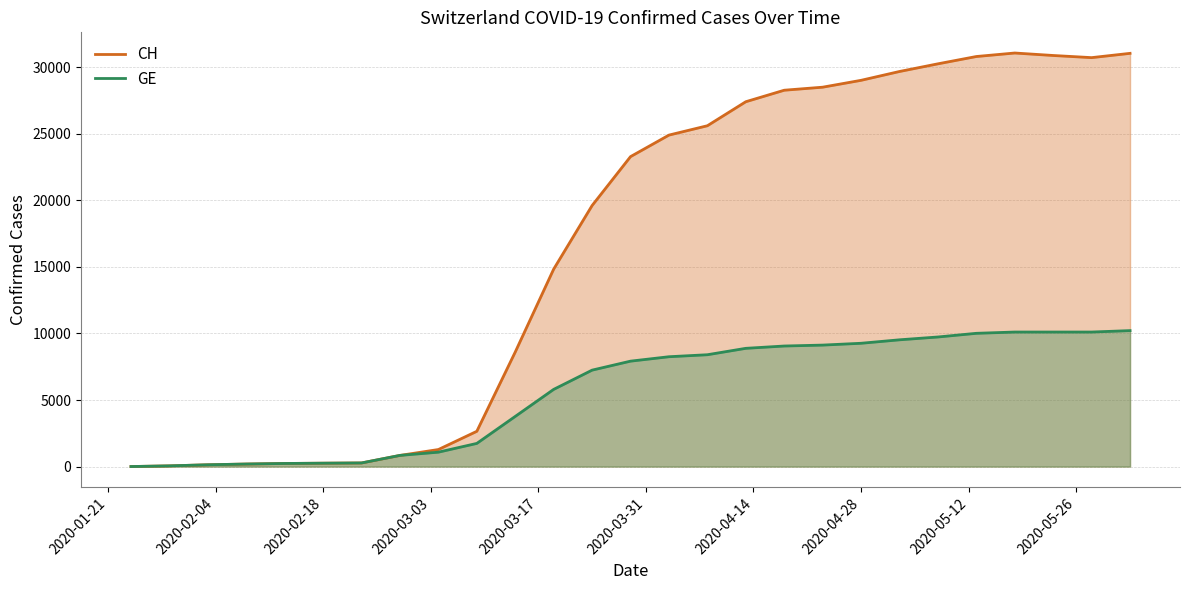

What is the highest value of the GE series?

10213